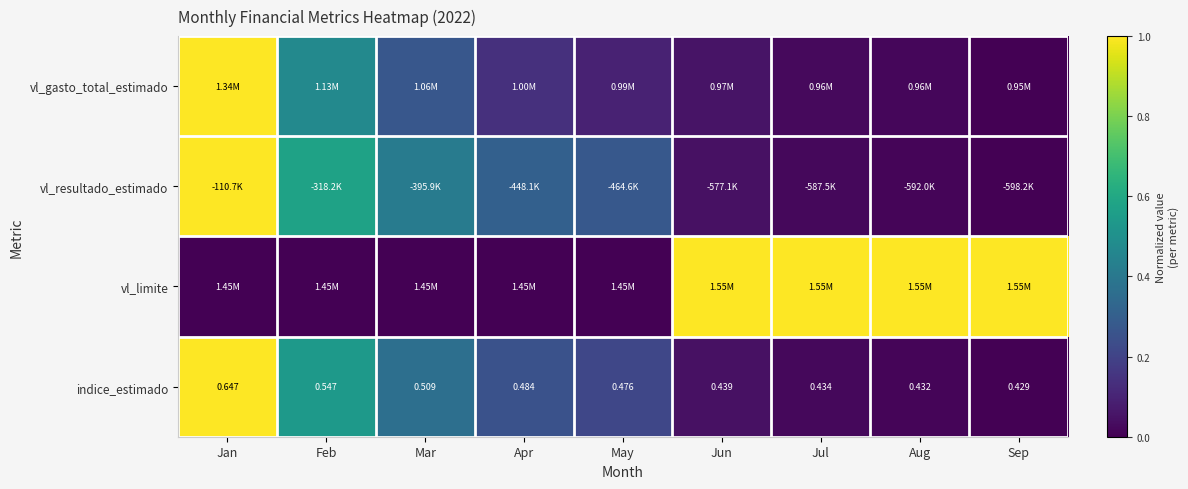

Where is indice_estimado nearest to the value 0?

Sep